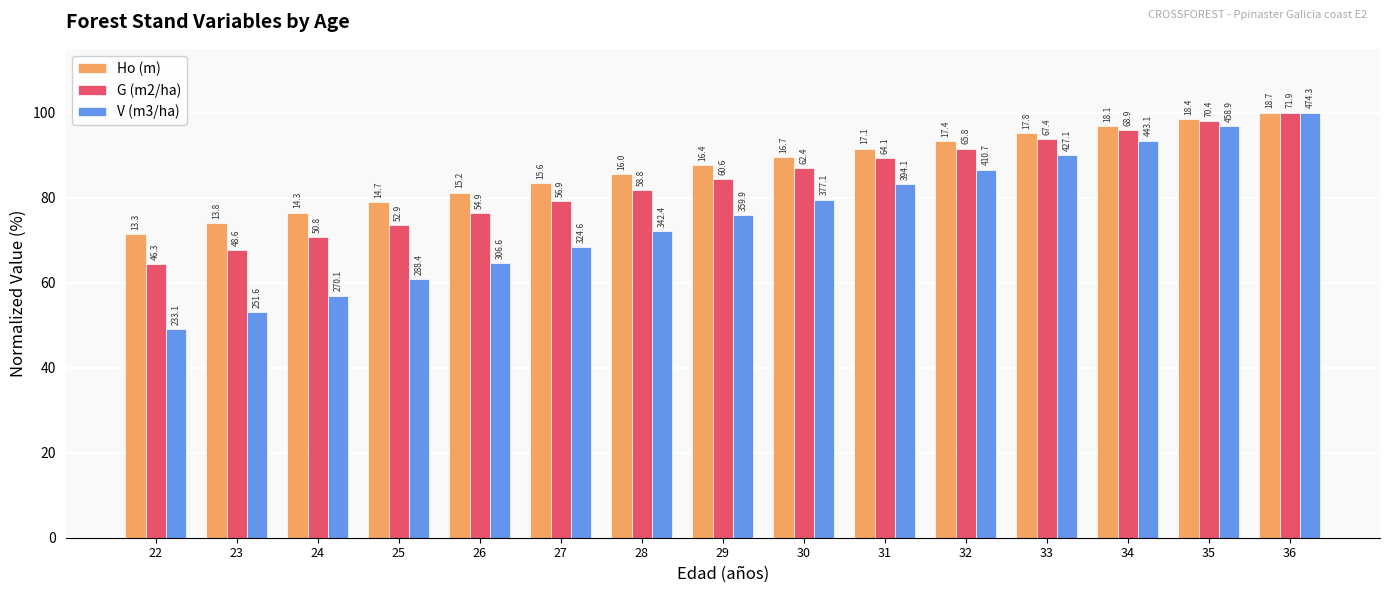

Rank the categories by V (m3/ha) value from highest to lowest.

36, 35, 34, 33, 32, 31, 30, 29, 28, 27, 26, 25, 24, 23, 22